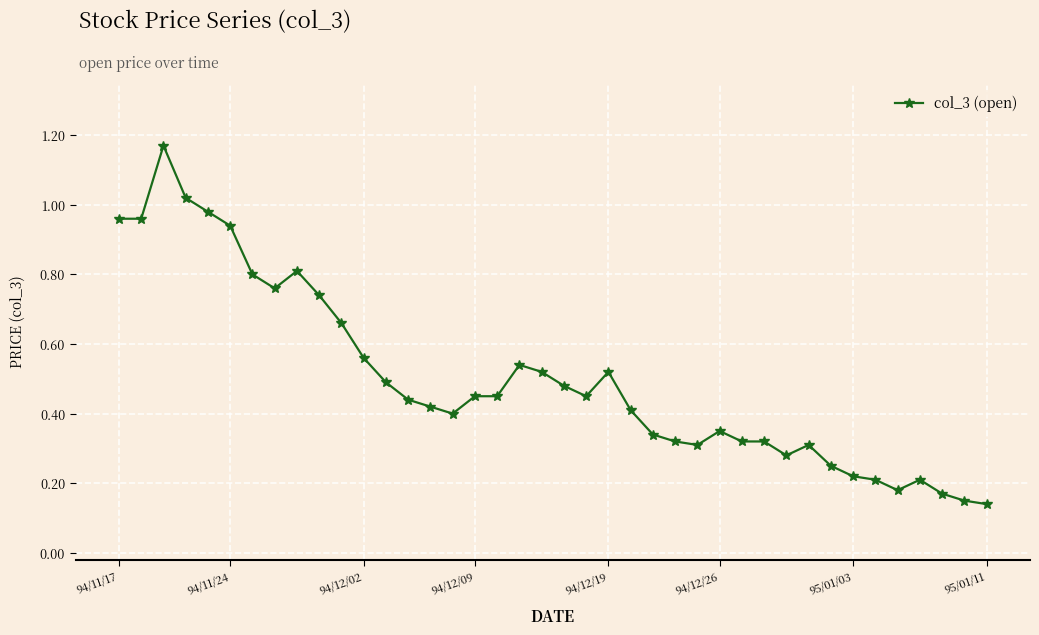

What is the sum of all values?

20.0